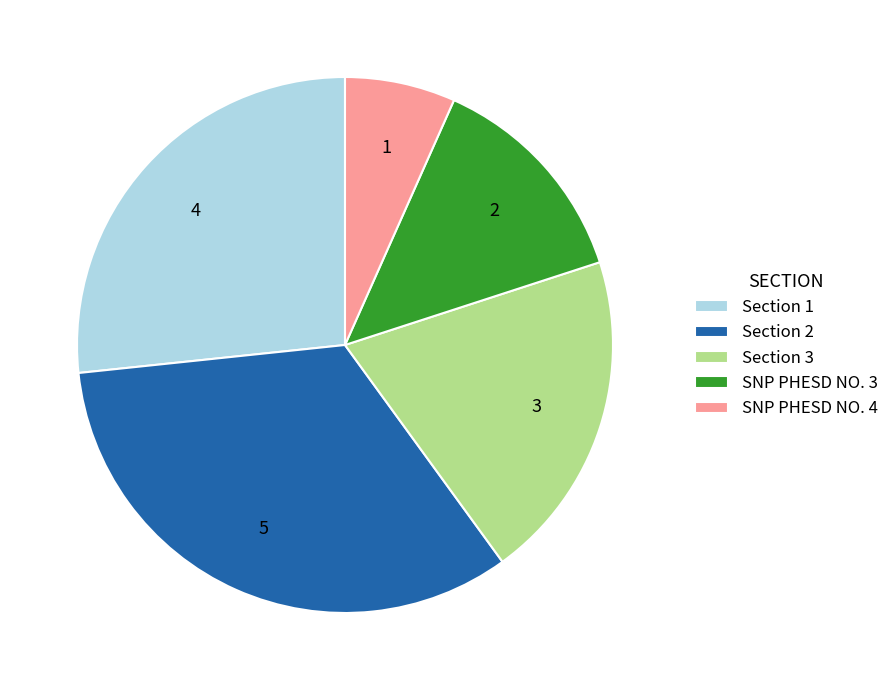

Is it true that SNP PHESD NO. 3 is 3% of the pie?

False